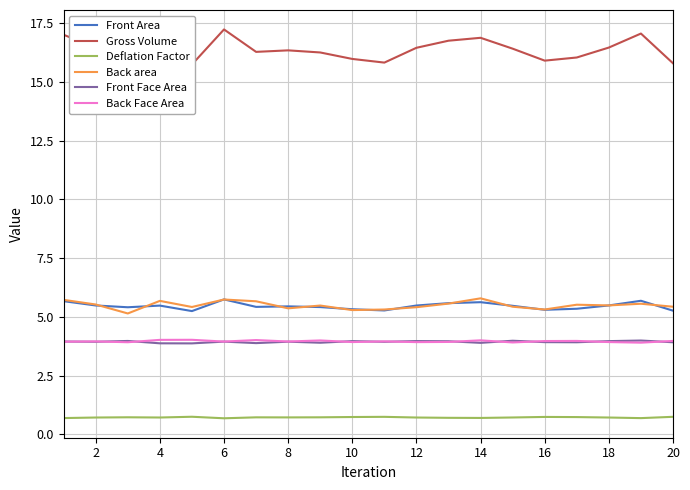

How many interior local peaks does the Front Area series have?

5